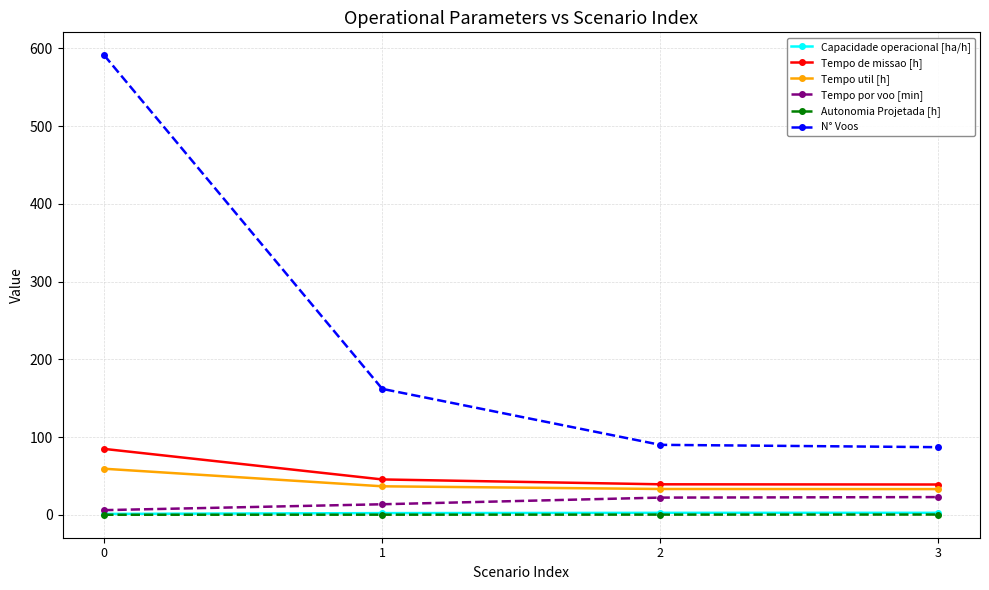

What is the difference between the second highest and minimum values in the N° Voos series?

75.0